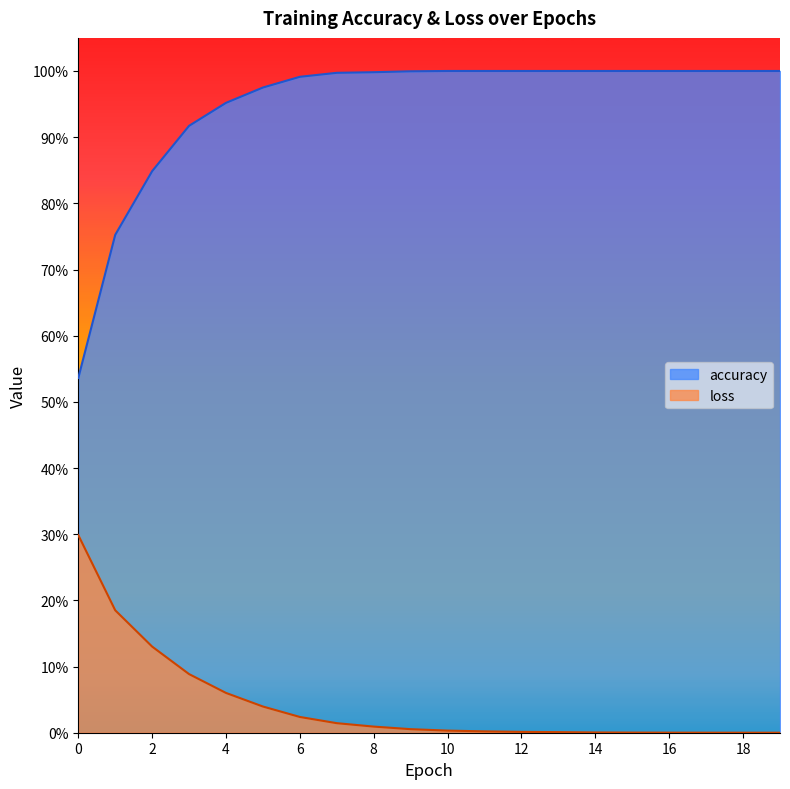

Is it true that accuracy equals 0.2 at 19?

False